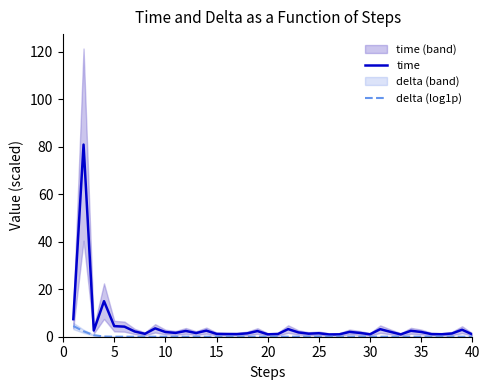

What is the highest value of the time series?

81.0